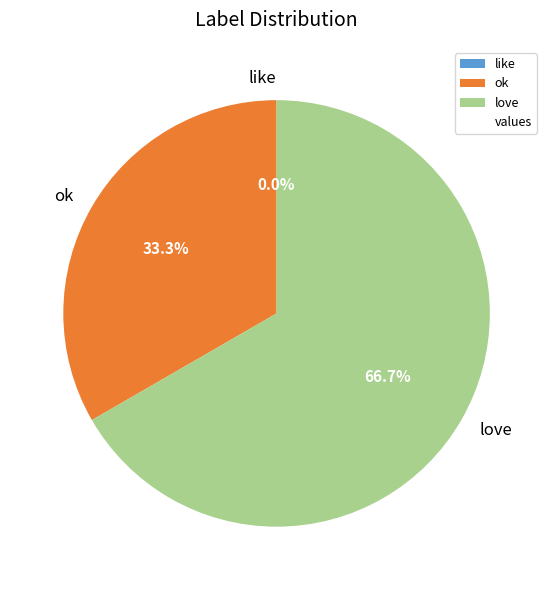

Is there a majority slice in this chart?

Yes